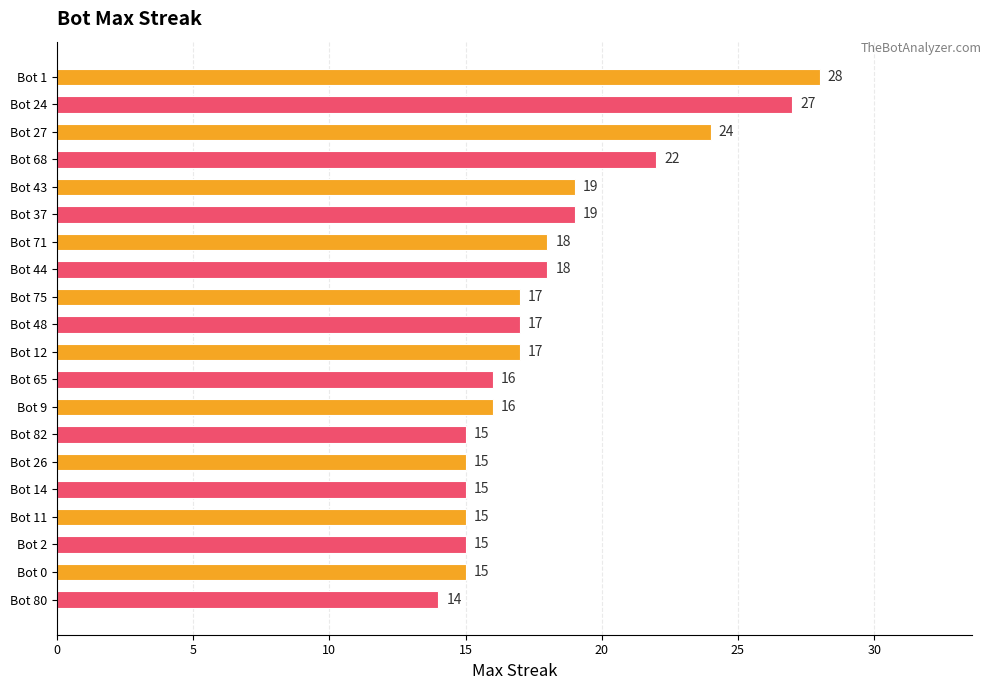

What is the label of the 4th bar from the top?

Bot 68